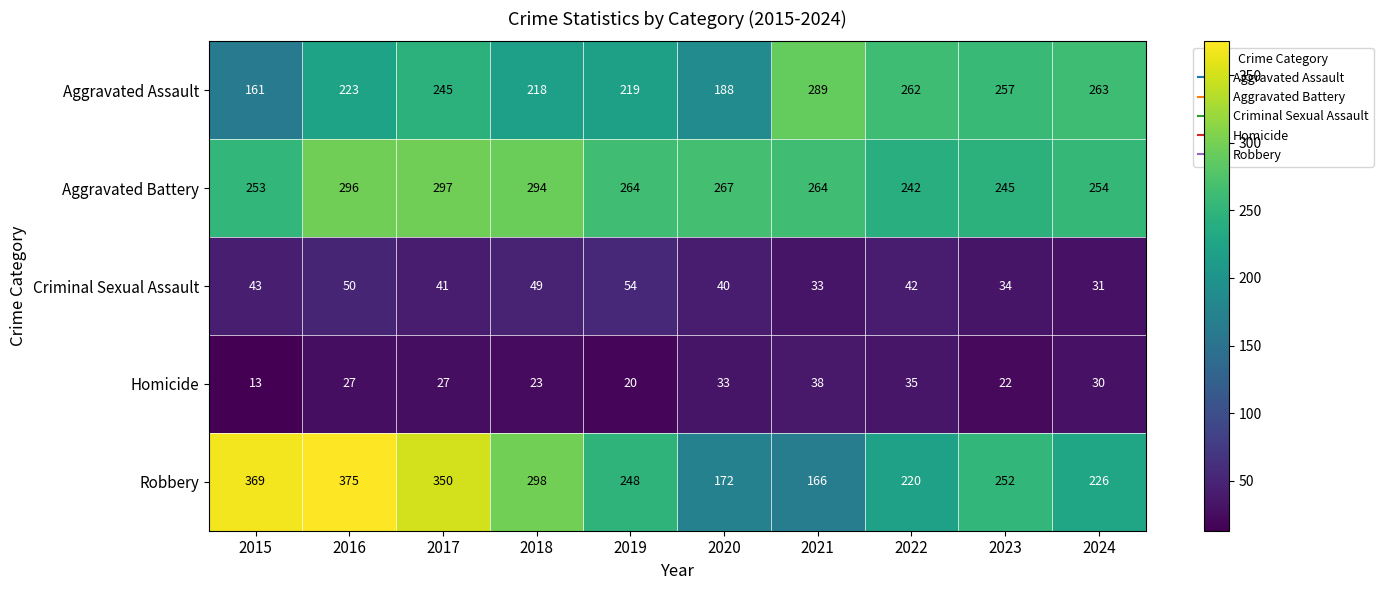

What is the approximate value of Aggravated Battery at 2015, to the nearest 5?

255